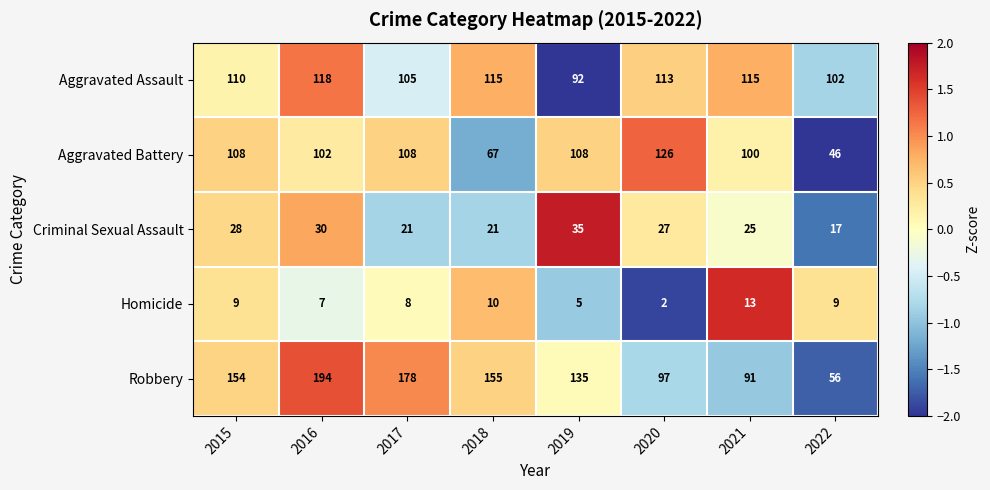

Which series has the largest range (max minus min)?

Robbery